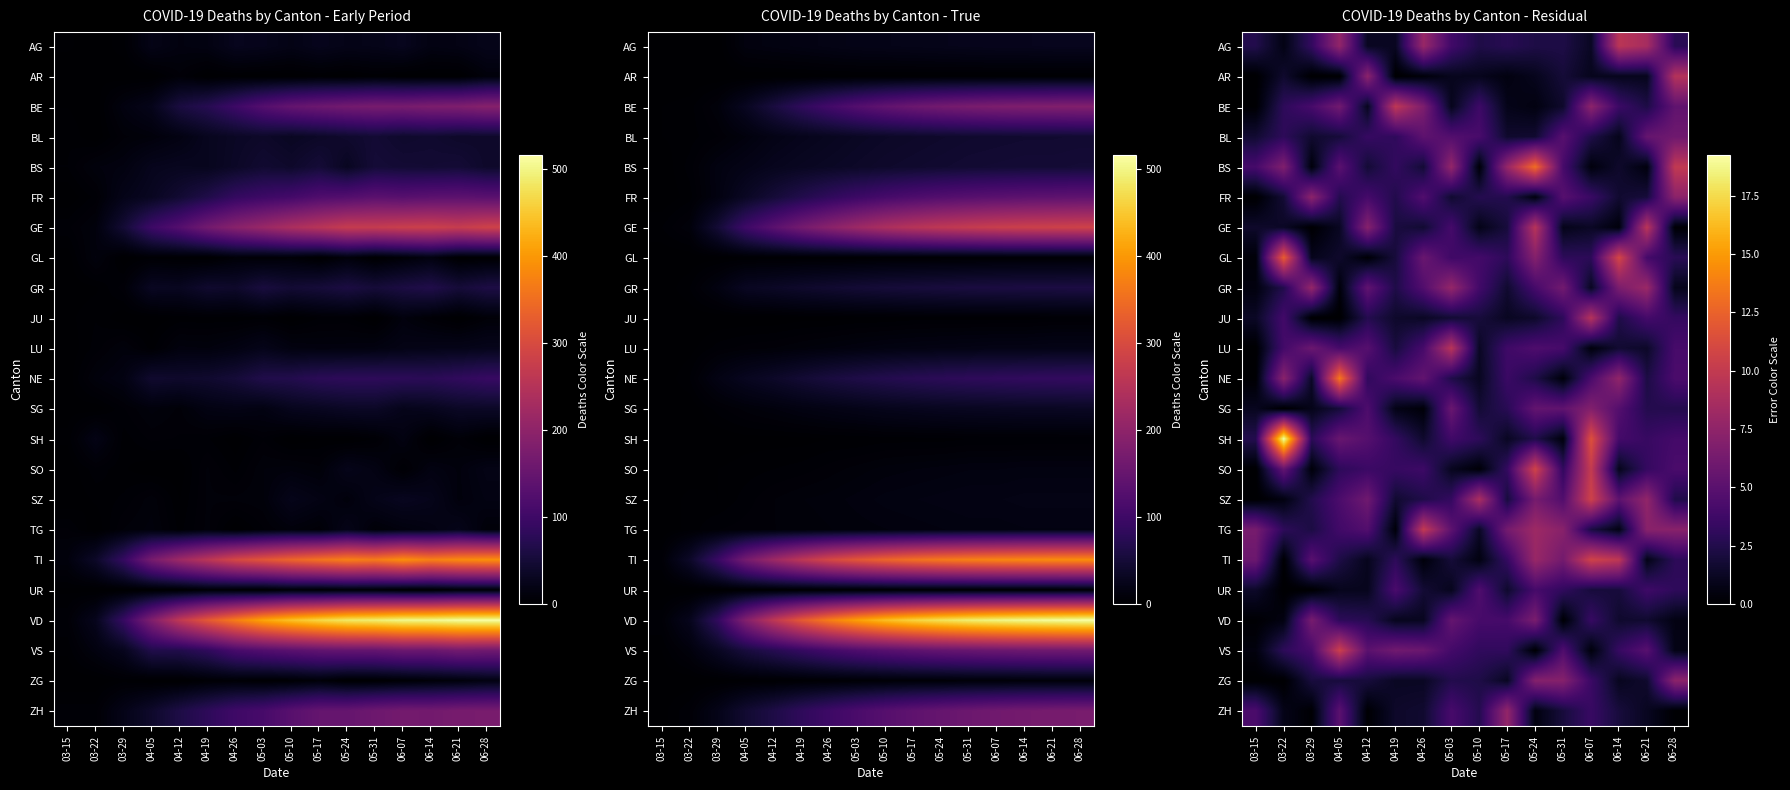

How many distinct data groups are displayed?

23